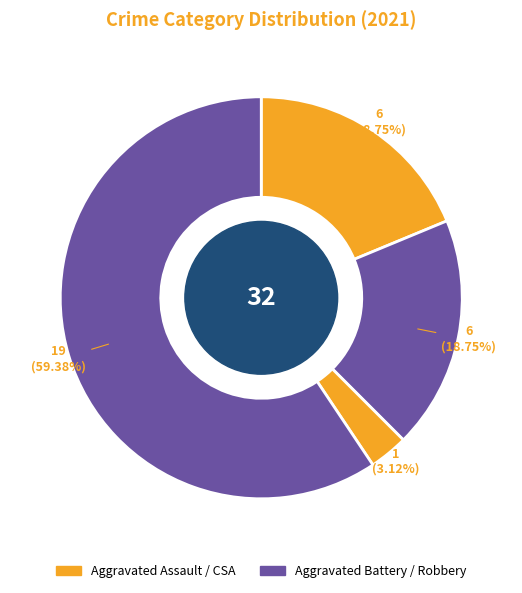

How many segments does this pie chart have?

4